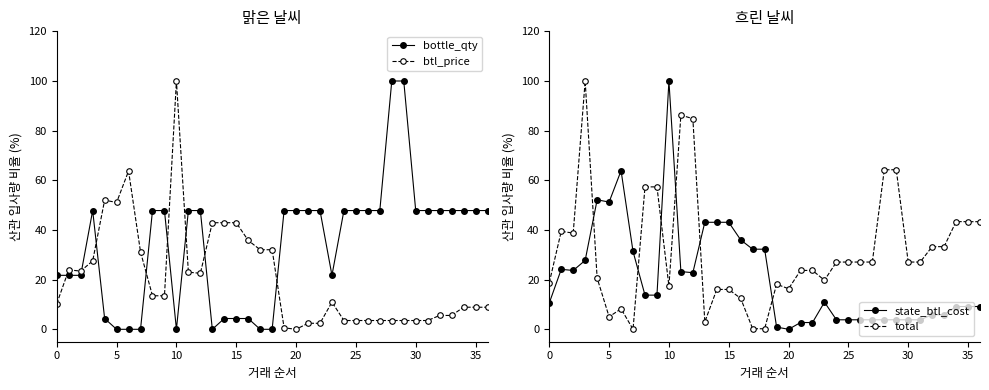

Is this an area chart (filled region under the line)?

No